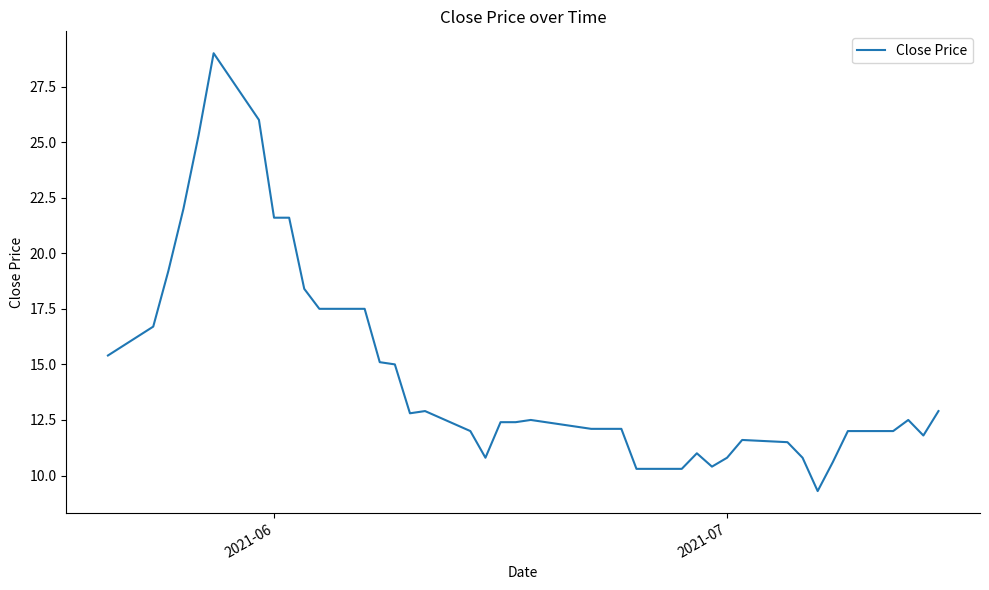

What is the difference between the maximum and minimum values?

19.7